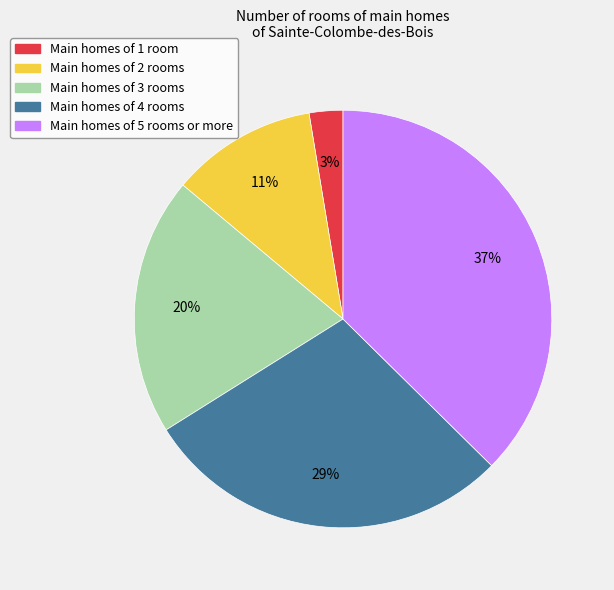

Which has a higher value, Main homes of 4 rooms or Main homes of 3 rooms?

Main homes of 4 rooms